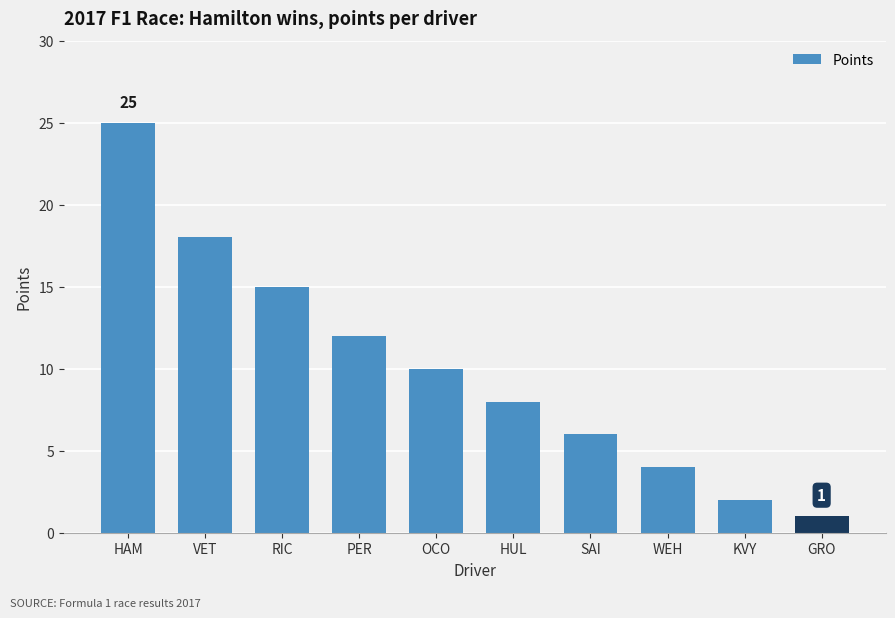

What is the difference between the values at SAI and KVY?

4